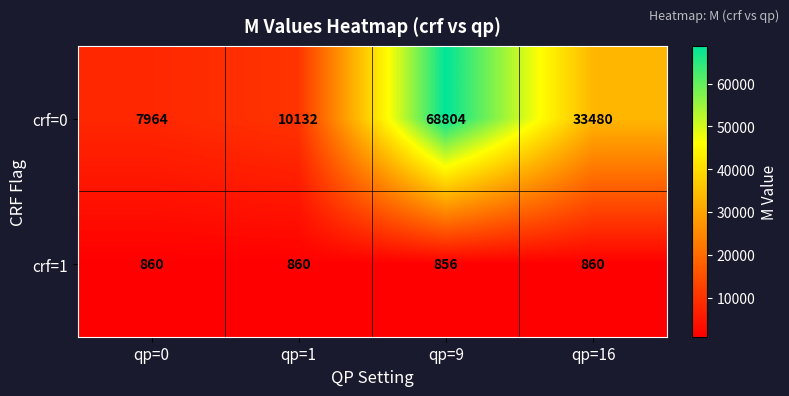

At which category is the sum across all series the highest?

qp=9